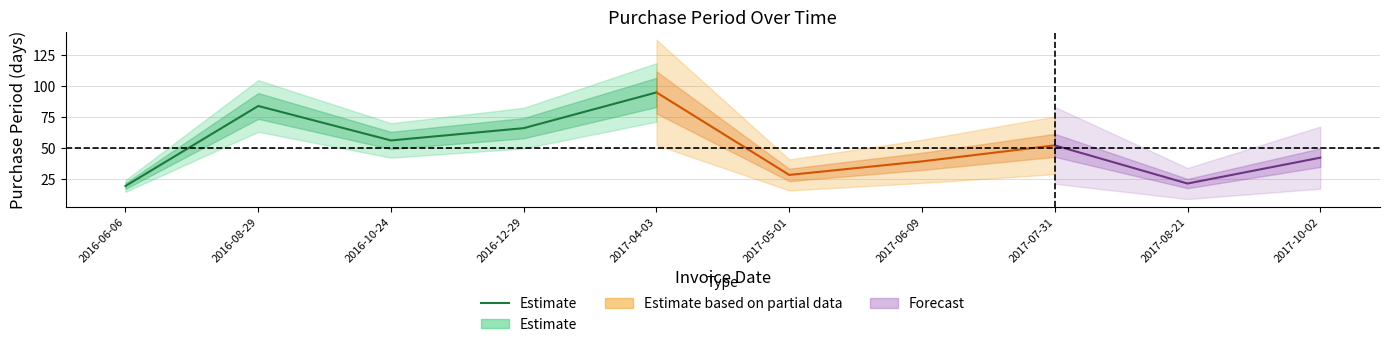

How many points are higher than both their immediate neighbors (excluding endpoints)?

1